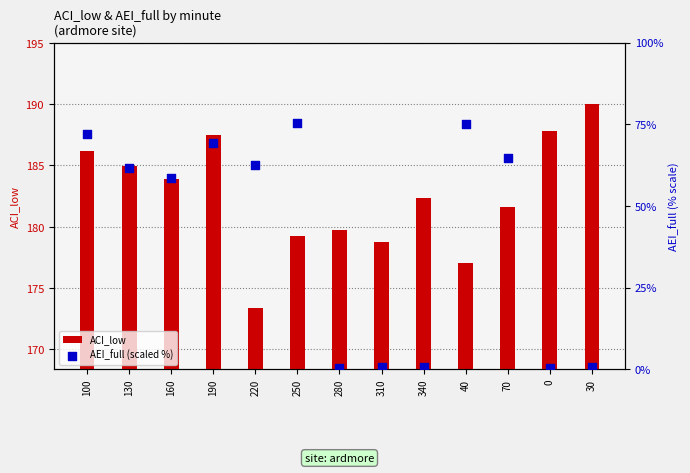

At how many categories does at least one series exceed 20?

13